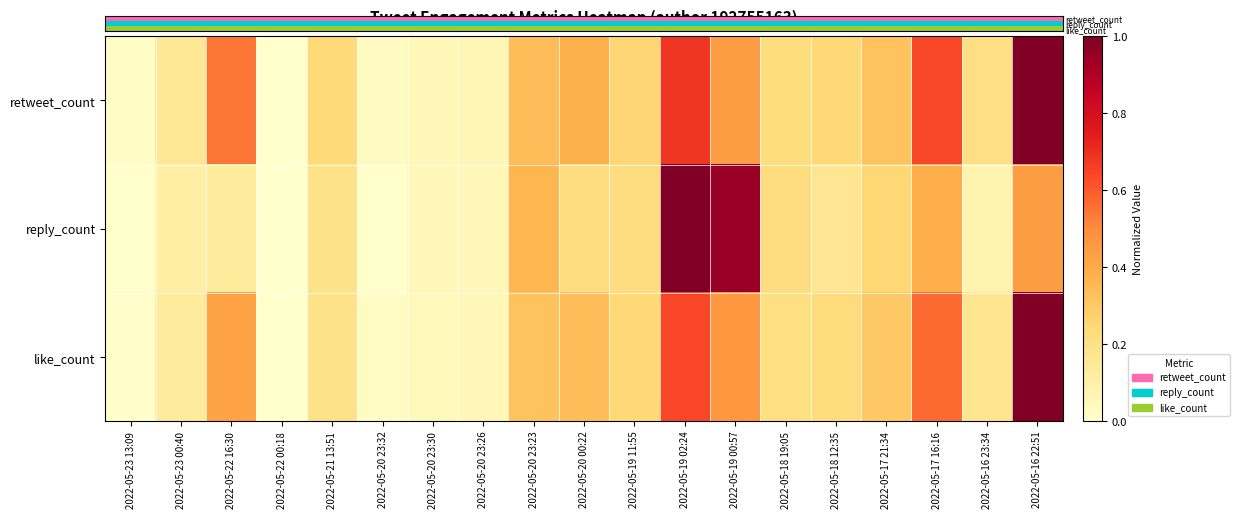

Which series has the largest total across all categories?

like_count